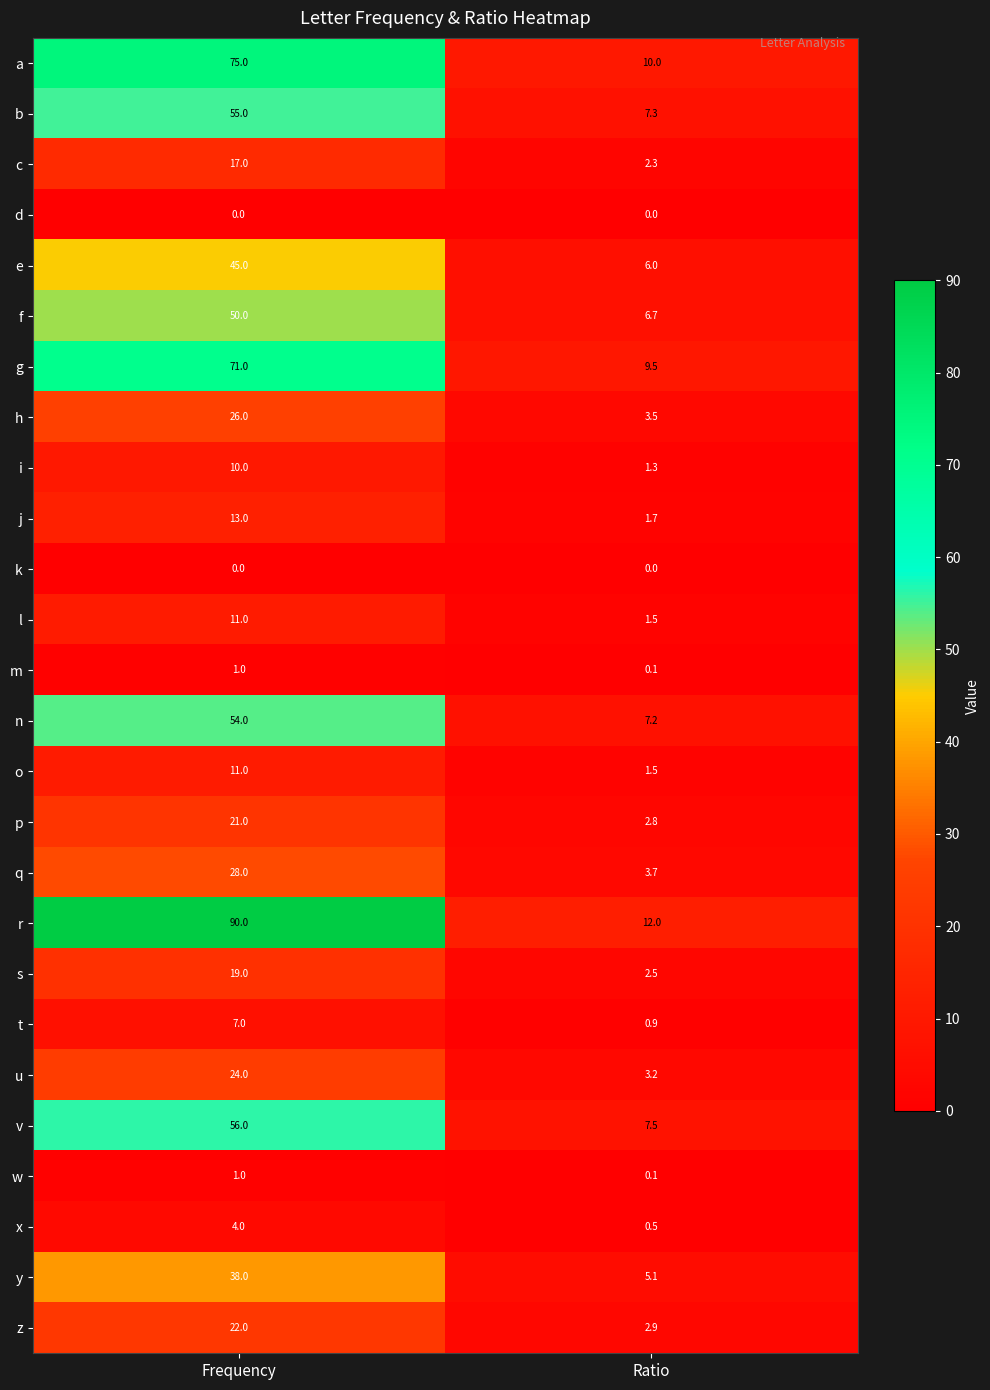

What is the difference between the highest and lowest values at Frequency?

90.0